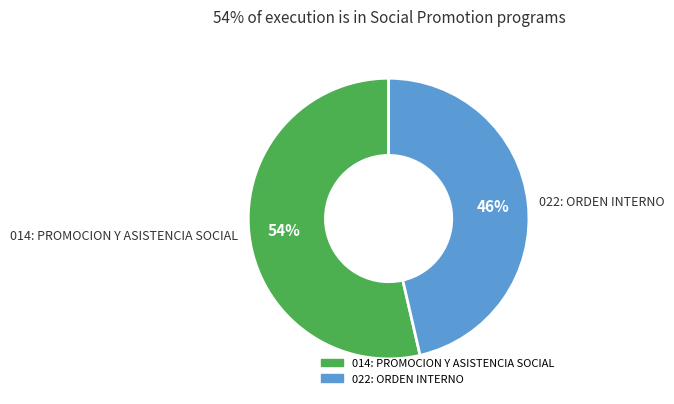

Count the number of slices in the pie.

2